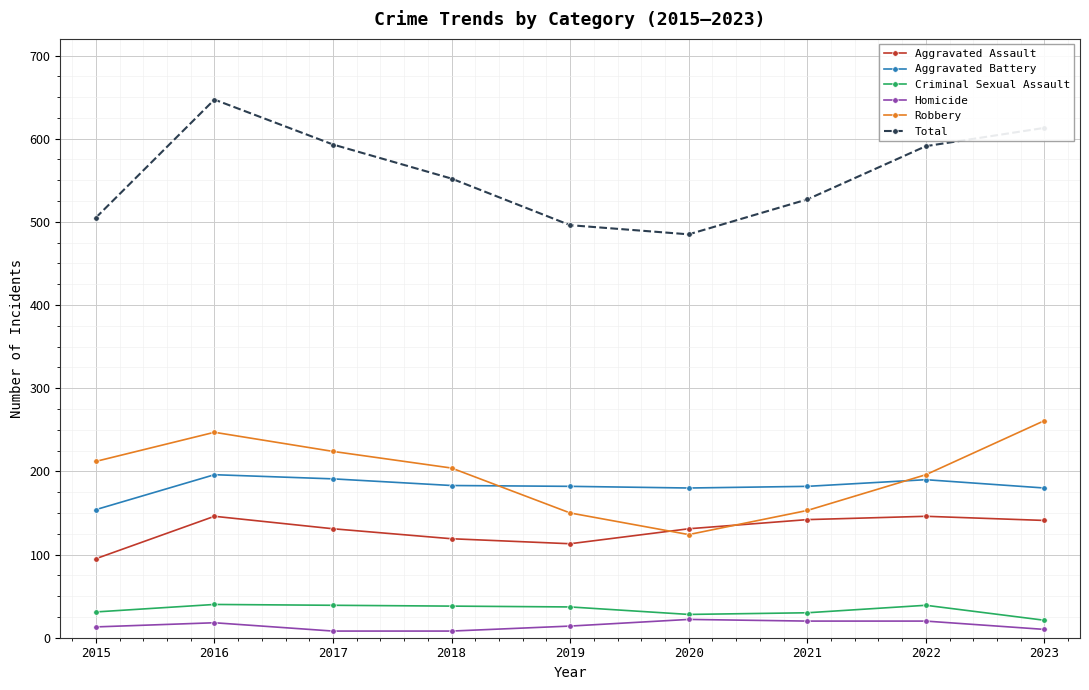

How many data points in Total are less than 552?

4